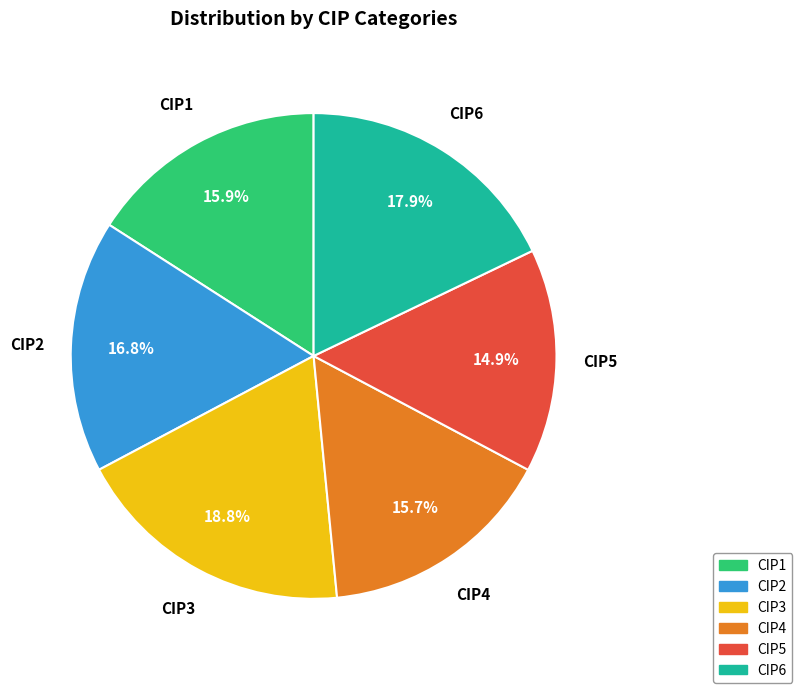

How many segments does this pie chart have?

6